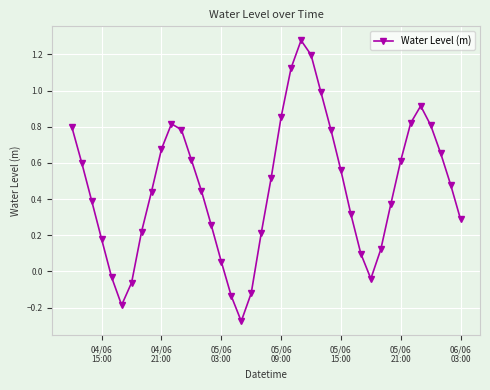

What is the sum of all values?

18.4